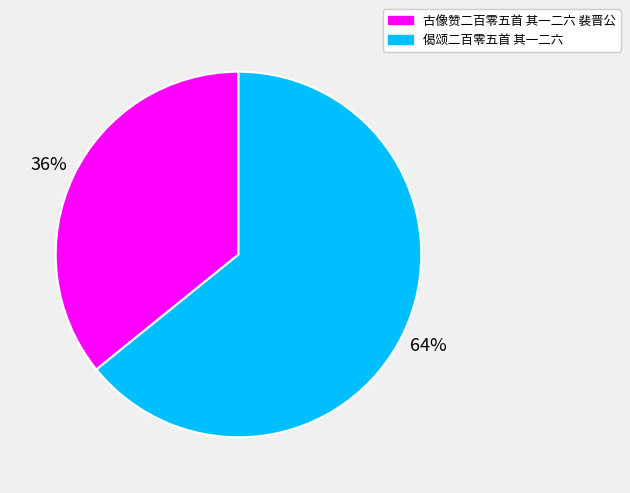

To the nearest percent, what percentage of the pie is 古像赞二百零五首 其一二六 裴晋公?

36%